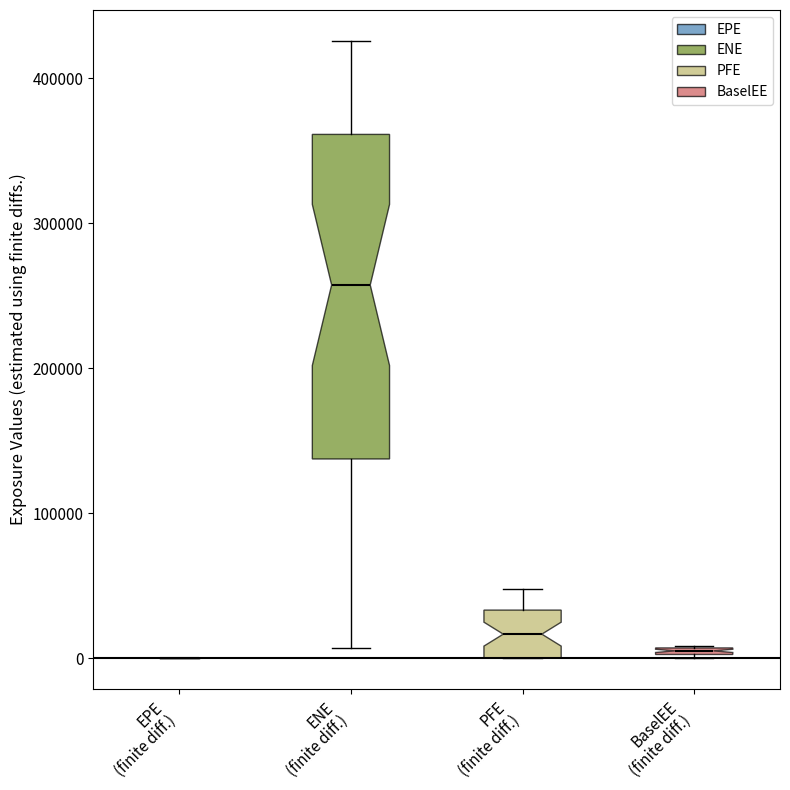

Which box is the tallest, from its lower edge to its upper edge?

ENE (finite diff.)